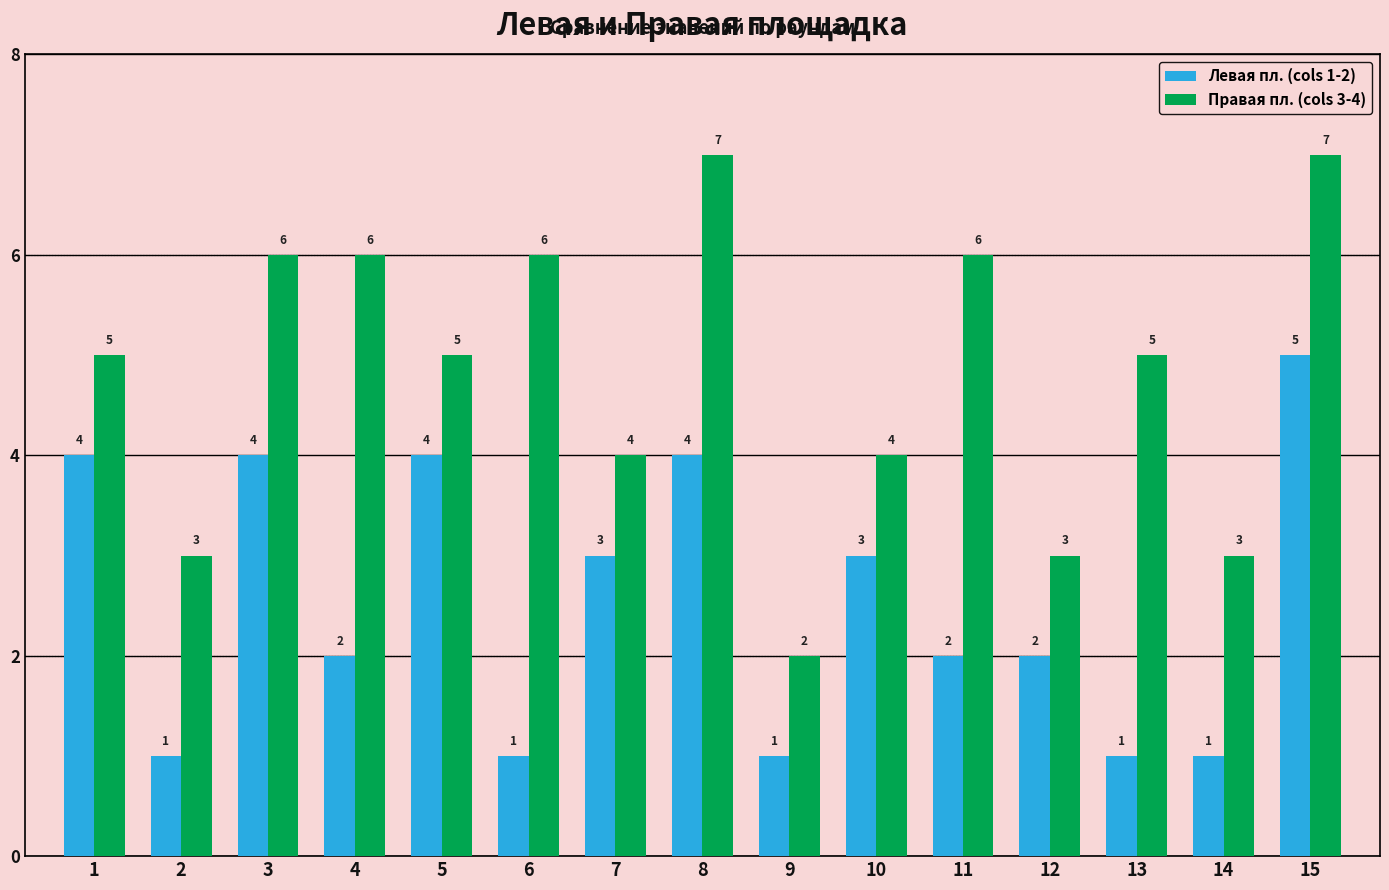

Reading right to left, what are all the values shown in this chart?

Левая пл. (cols 1-2): 5	1	1	2	2	3	1	4	3	1	4	2	4	1	4
Правая пл. (cols 3-4): 7	3	5	3	6	4	2	7	4	6	5	6	6	3	5